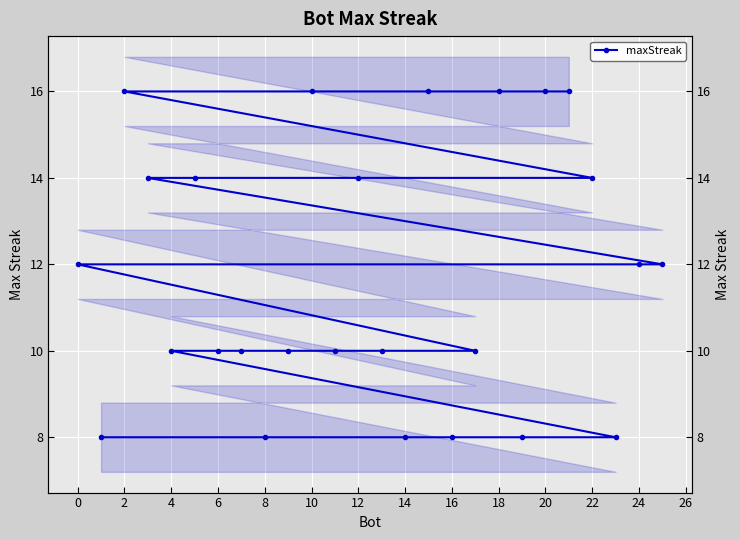

How many values exceed 12?

10